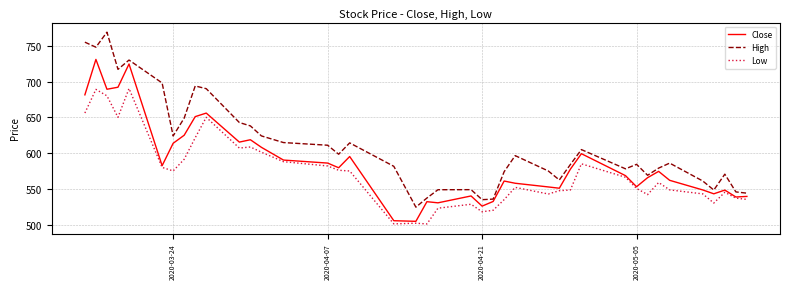

List the series in order of their overall mean, highest first.

High, Close, Low